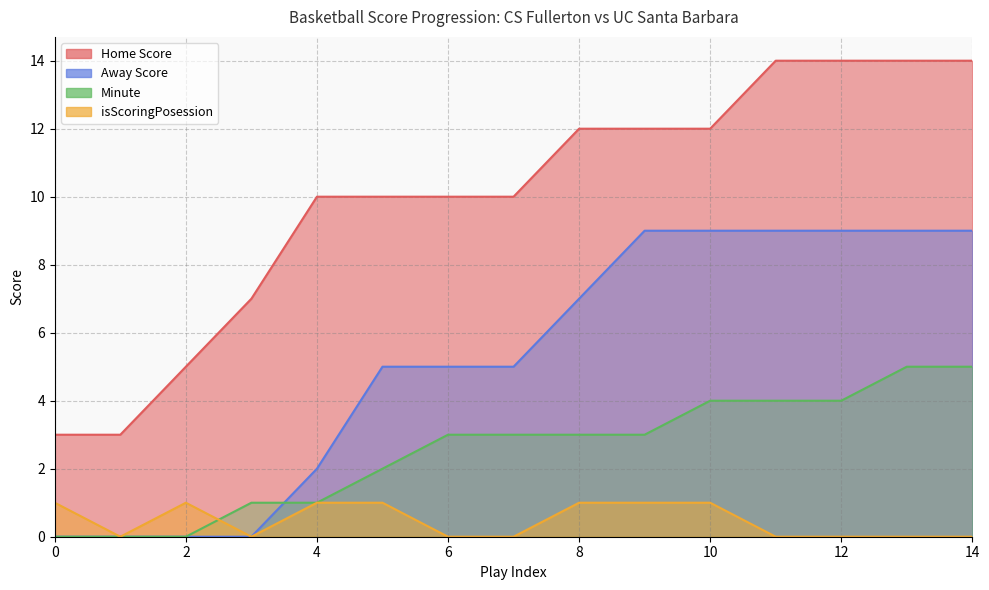

After their last crossing, which series has the higher values: Minute or Away Score?

Away Score